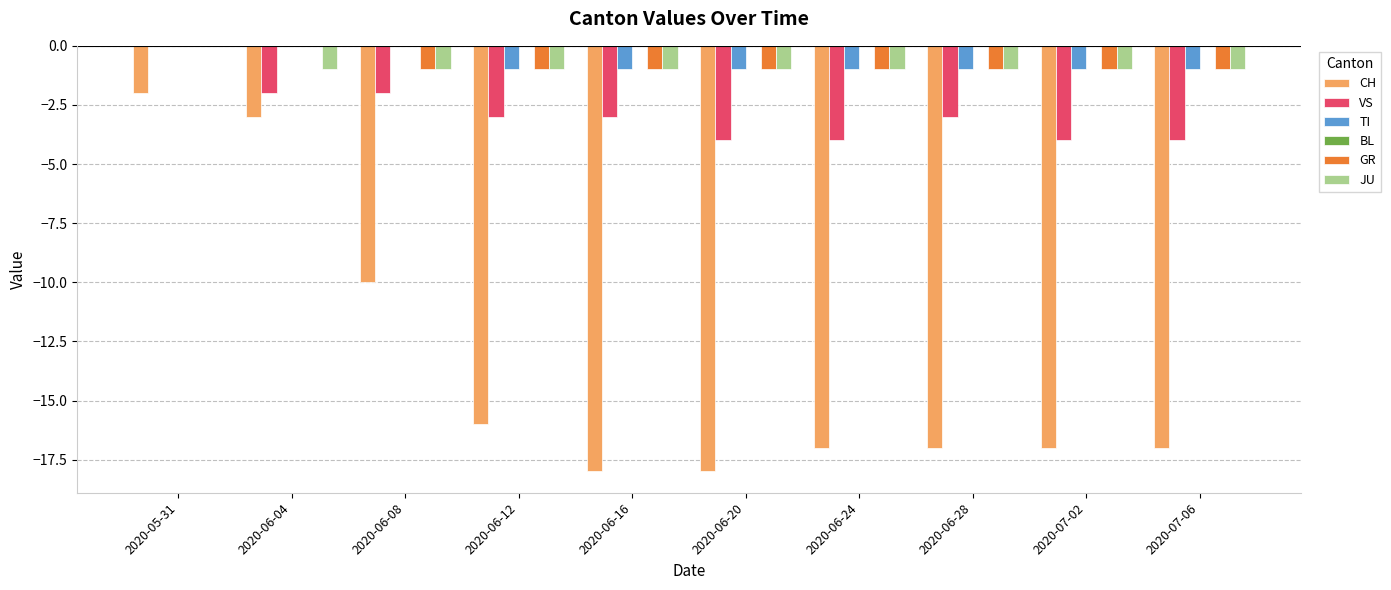

The GR series shows -2 at 2020-07-02. True or false?

False